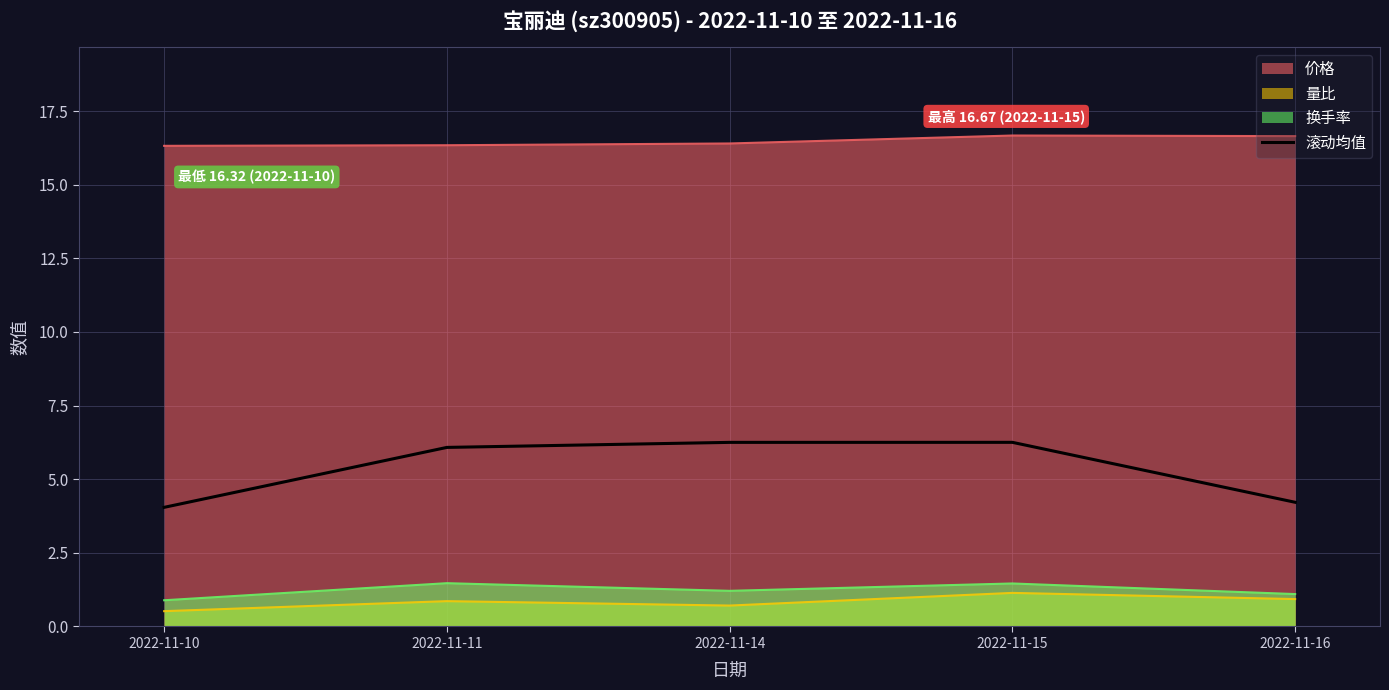

What is the greatest value displayed?

16.7